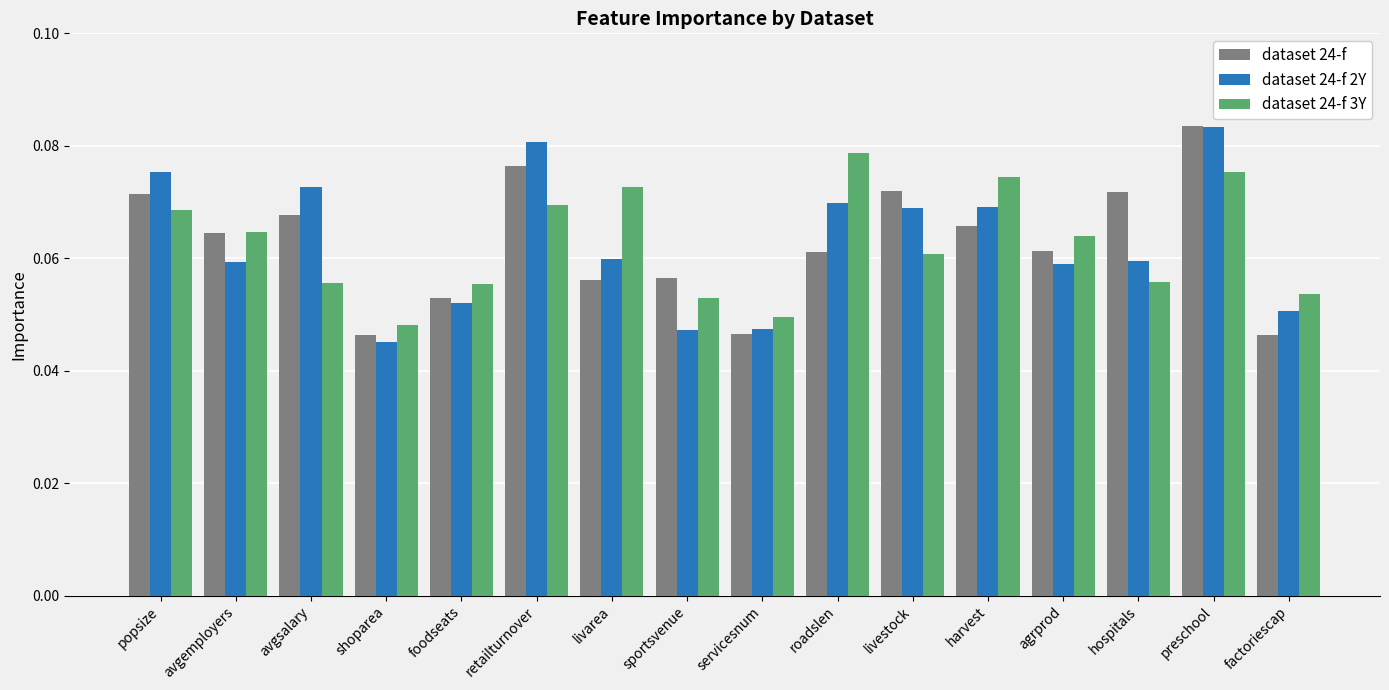

Which category has the highest value in the dataset 24-f 2Y series?

preschool